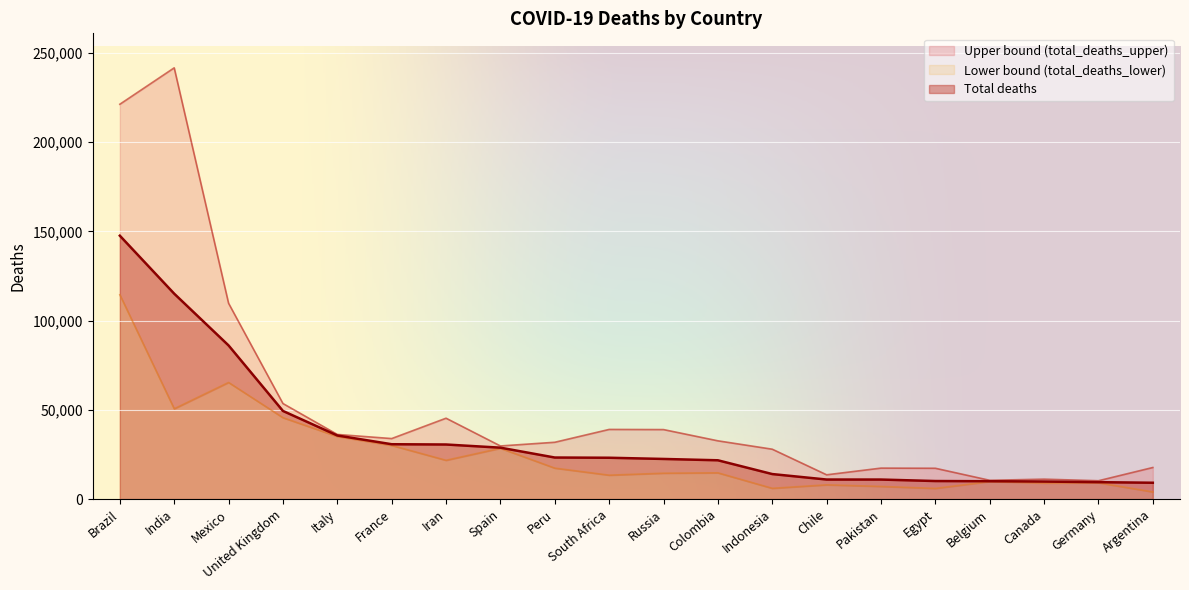

List the series in order of their peak value, lowest first.

total_deaths_lower, total_deaths, total_deaths_upper